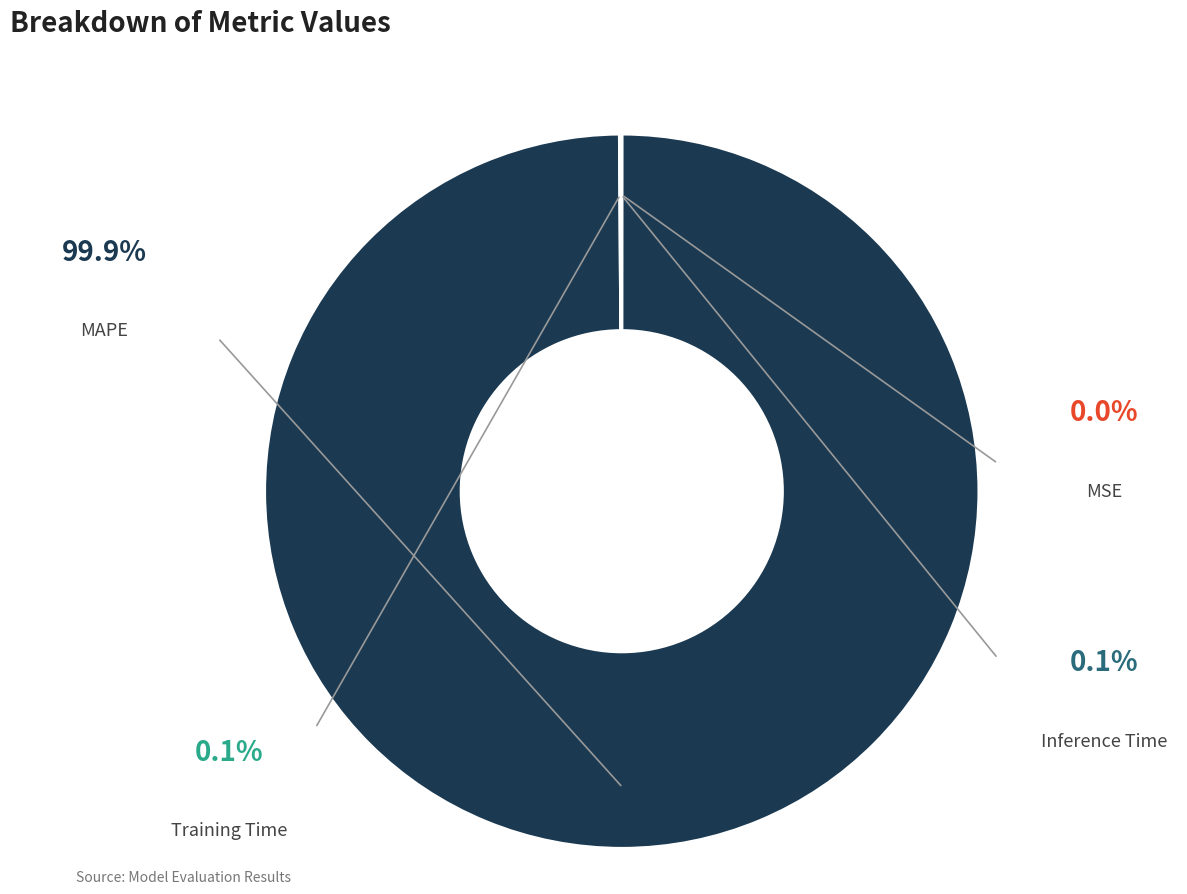

How many slices are in this pie chart?

4